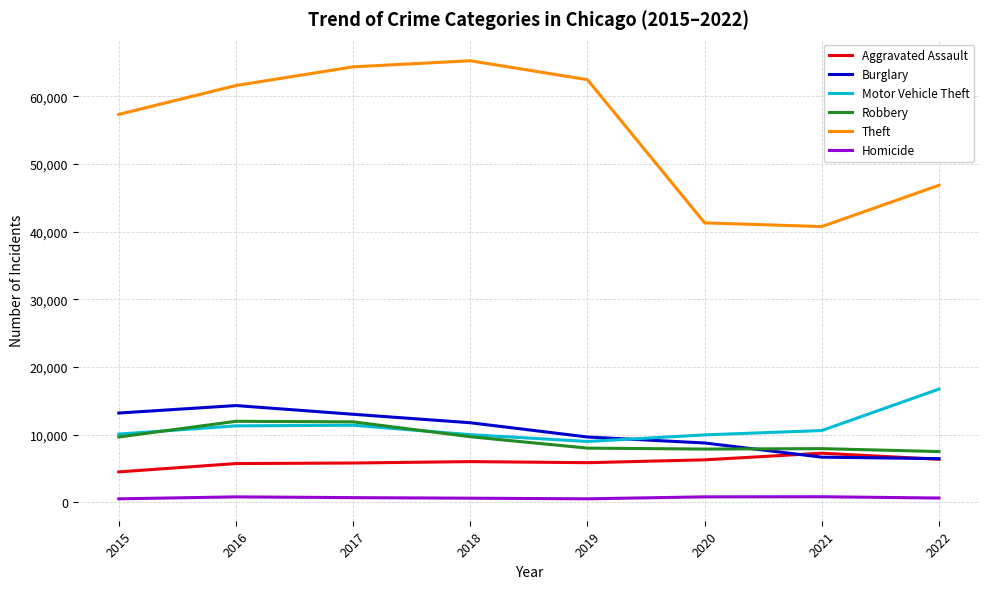

What are all the series names shown in the legend?

Aggravated Assault, Burglary, Motor Vehicle Theft, Robbery, Theft, Homicide